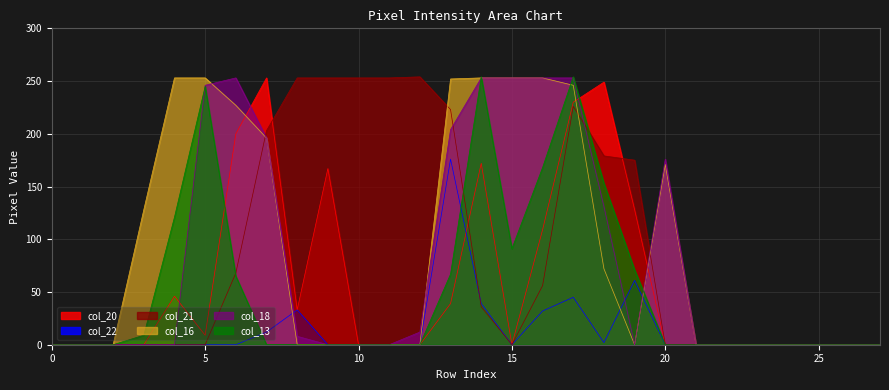

Which series has the widest spread of values?

col_21